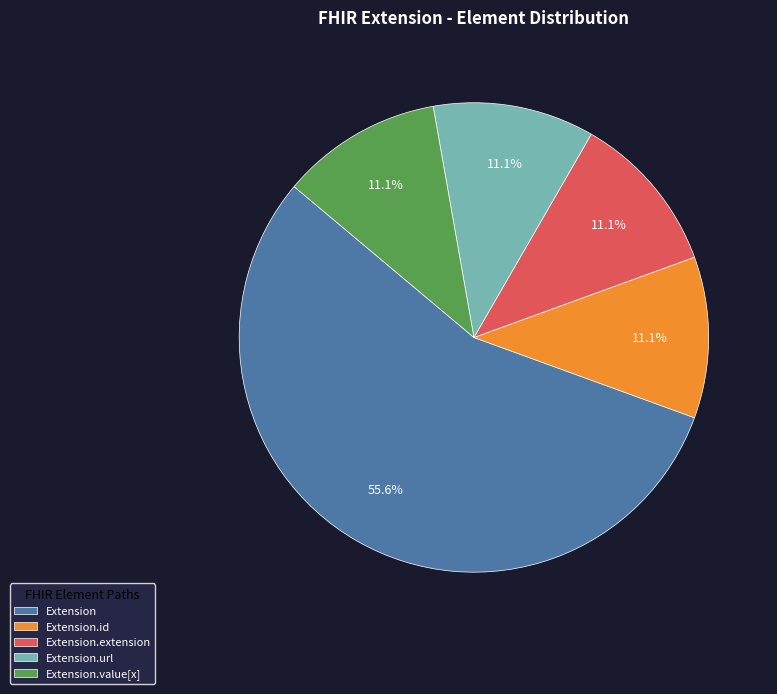

How many segments does this pie chart have?

5